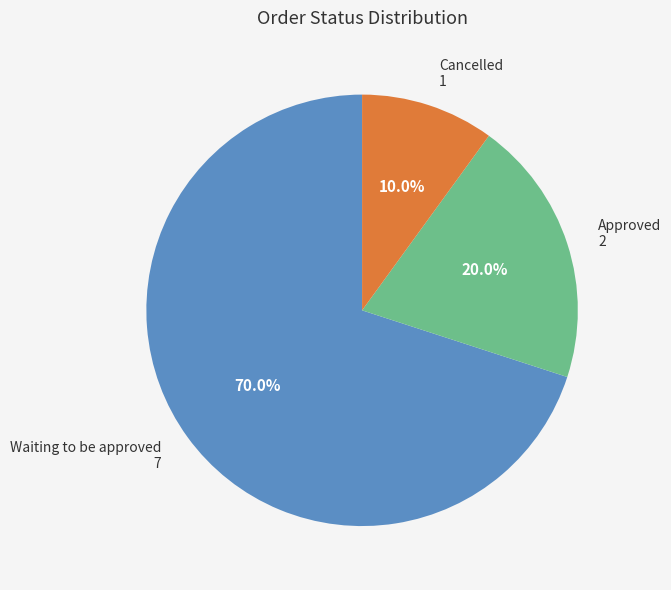

How many slices are in this pie chart?

3